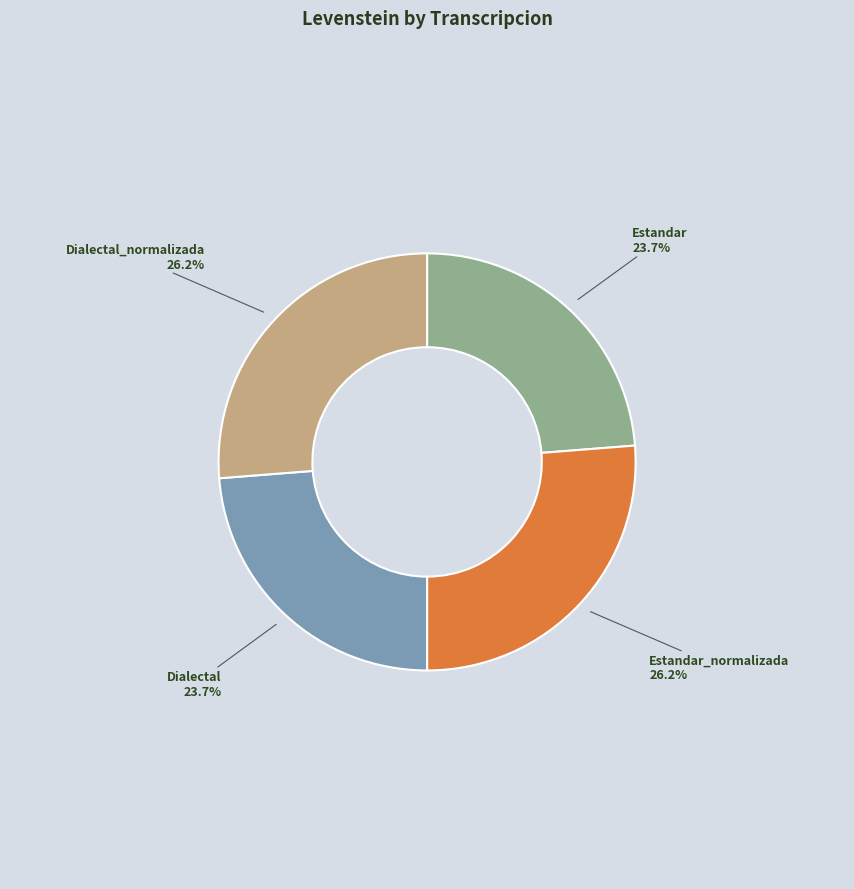

To the nearest percent, what is the average slice percentage?

25%